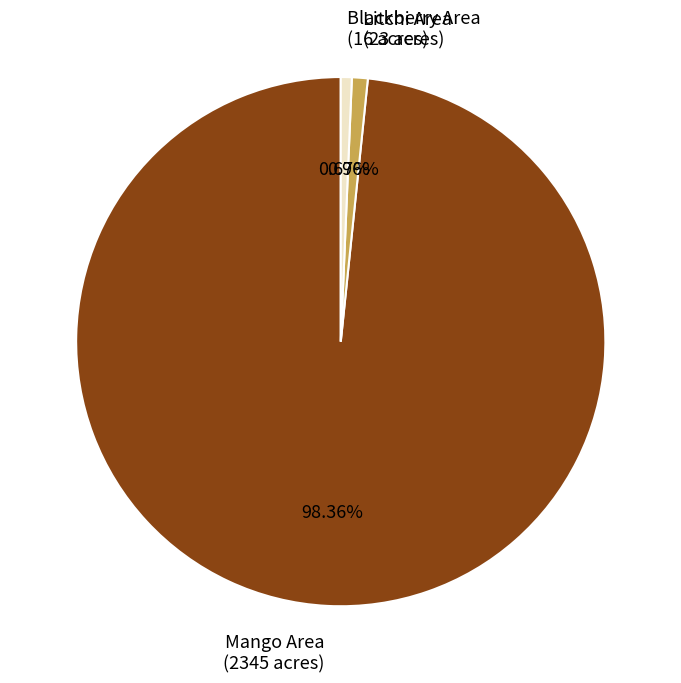

Is there any slice that represents more than half of the pie?

Yes